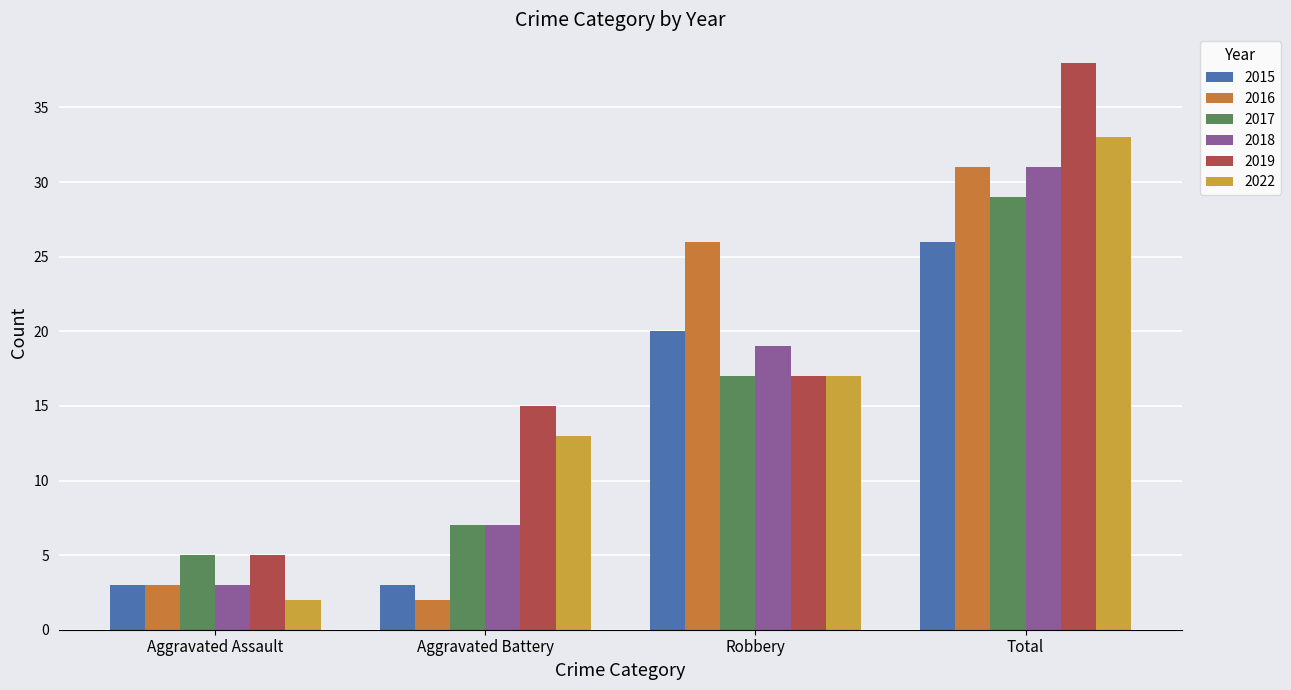

Which series has the largest total across all categories?

2019